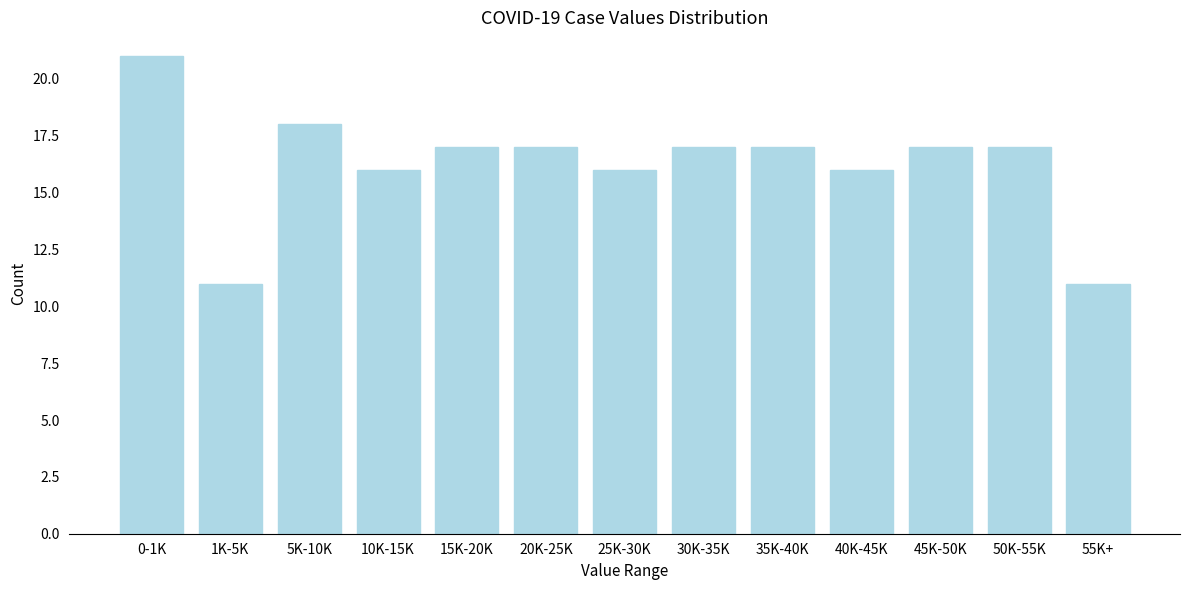

Reading right to left, list all the values displayed in this chart.

11	17	17	16	17	17	16	17	17	16	18	11	21